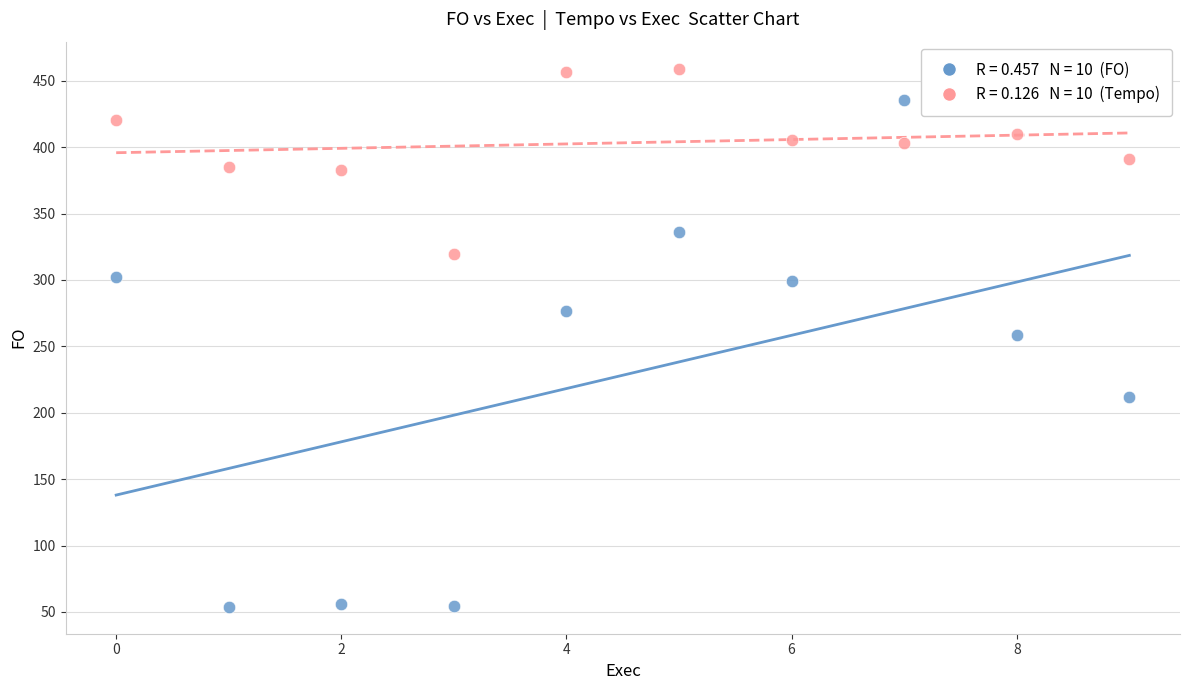

Across all data points, what is the range of Y values (max minus min)?

405.3